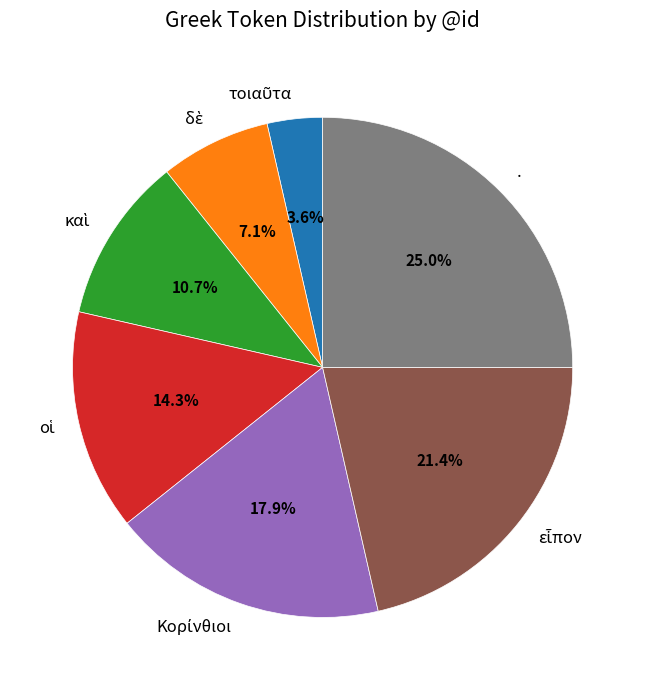

Which slice is the largest?

.